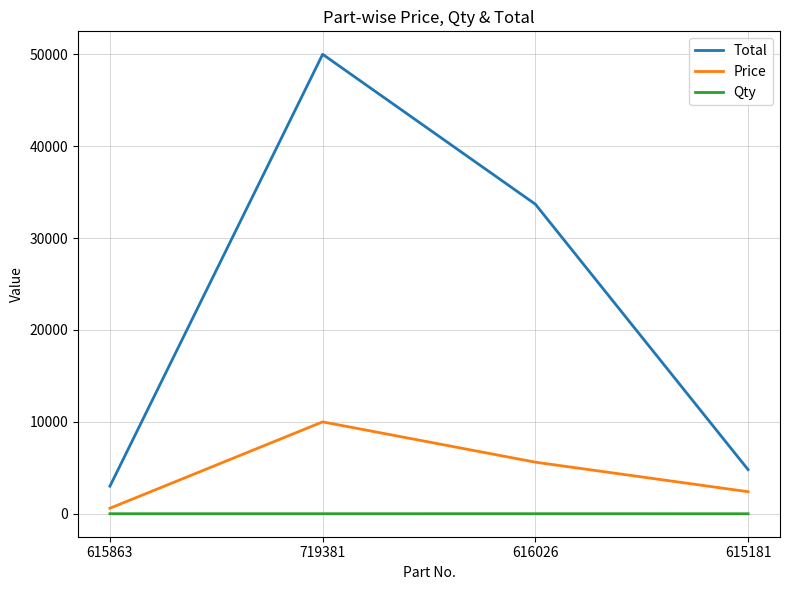

Is it true that Total equals 3000 at 615863?

True